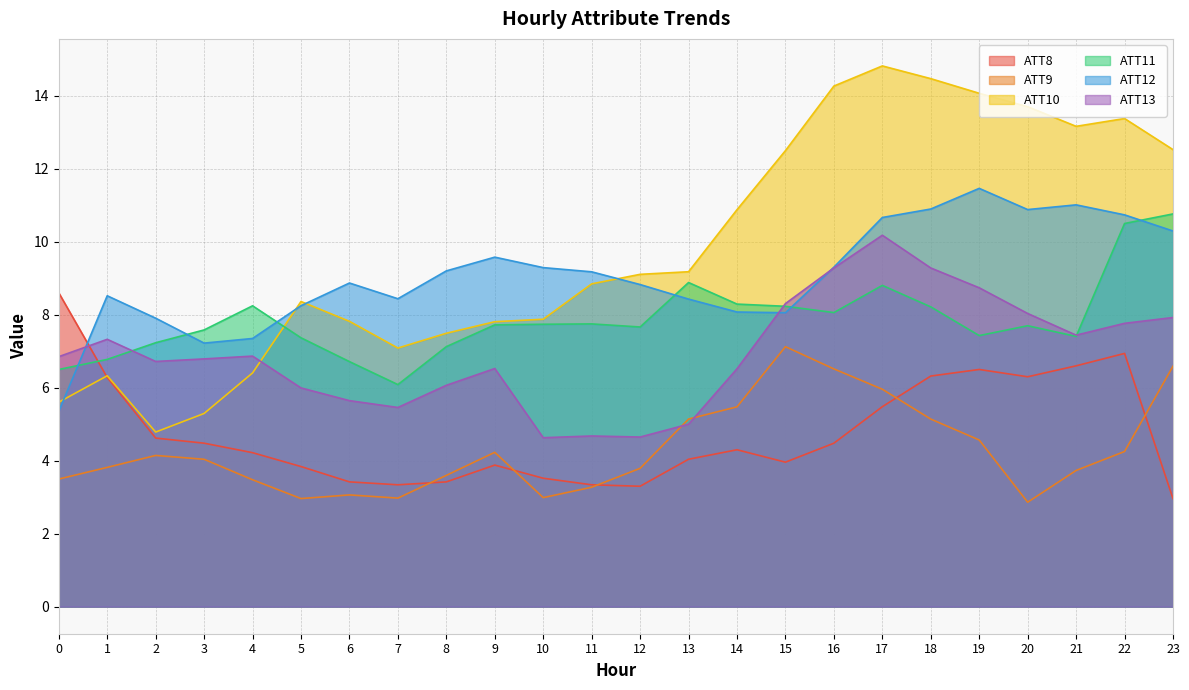

What are all the series names shown in the legend?

ATT8, ATT9, ATT10, ATT11, ATT12, ATT13